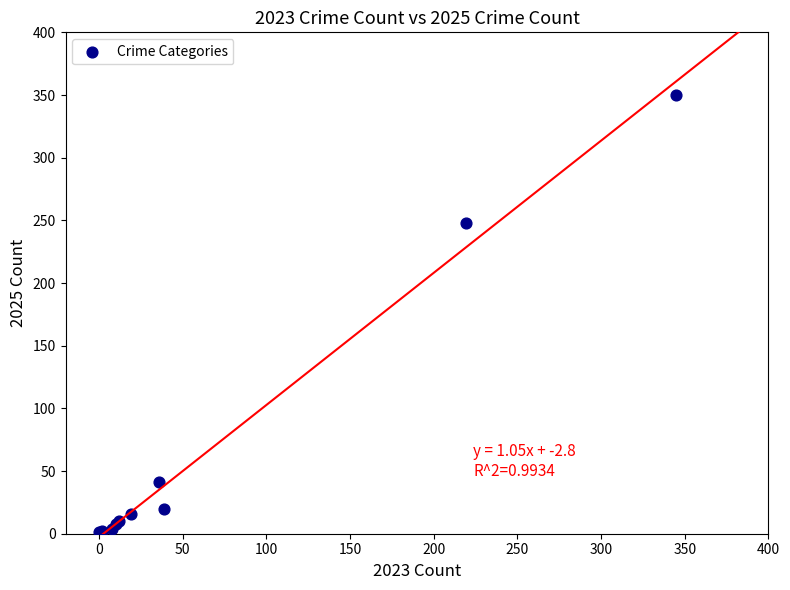

What Y value in the scatter plot is closest to 175?

248